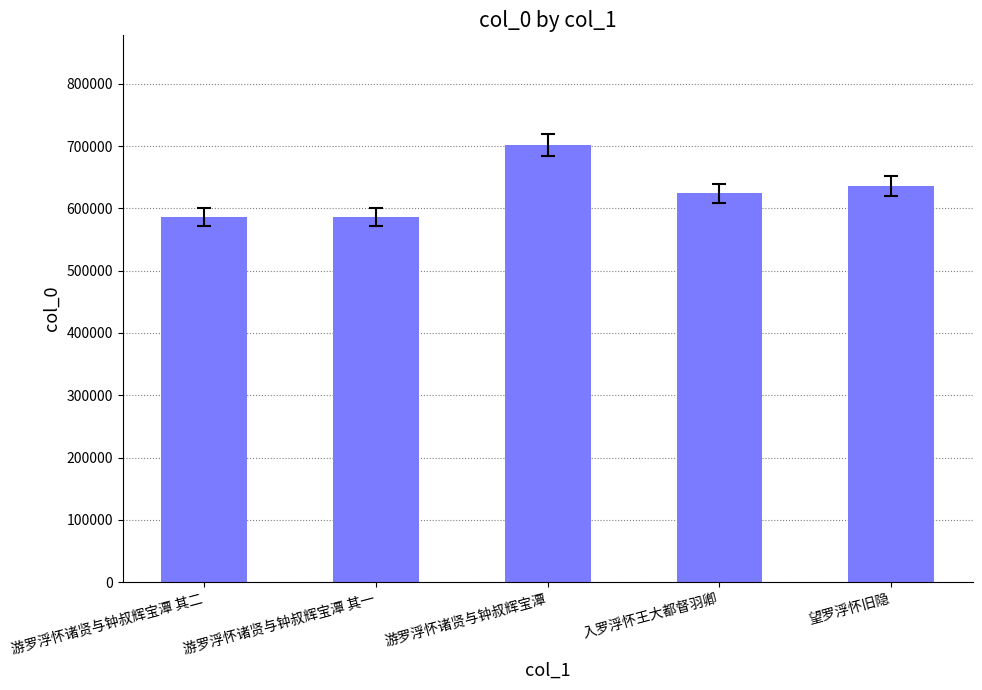

What is the change in value from 游罗浮怀诸贤与钟叔辉宝潭 其二 to 入罗浮怀王大都督羽卿?

+38278